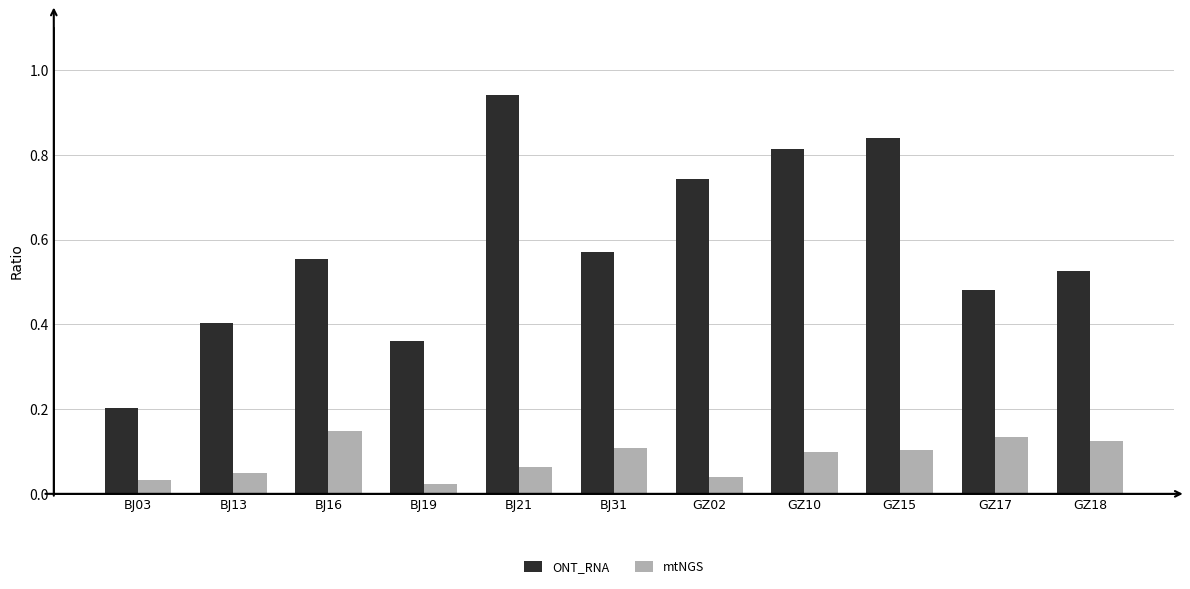

At which label does ONT_RNA reach its peak?

BJ21